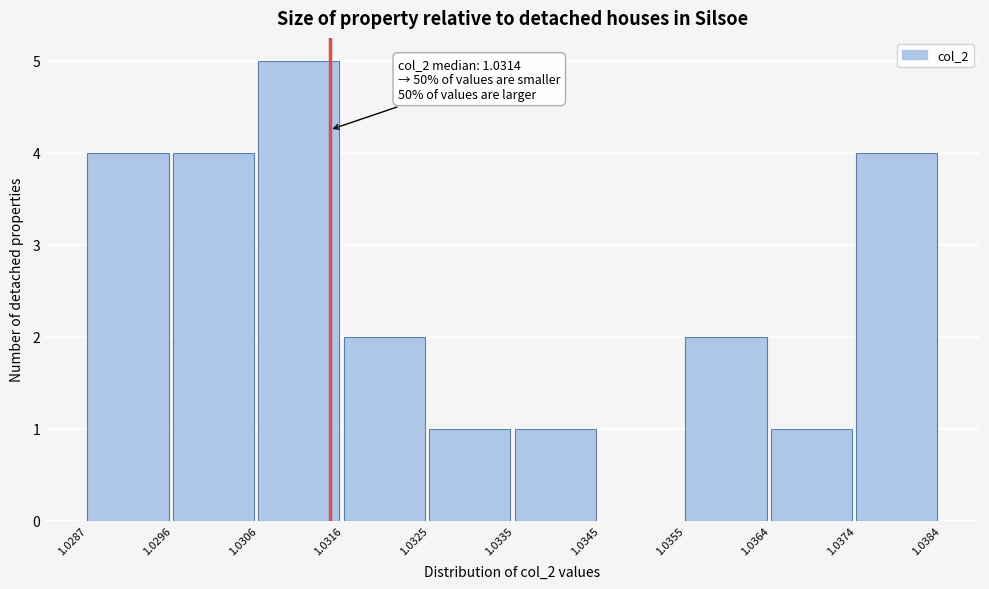

Which range on the x-axis has the tallest bar?

1.0306 to 1.0316